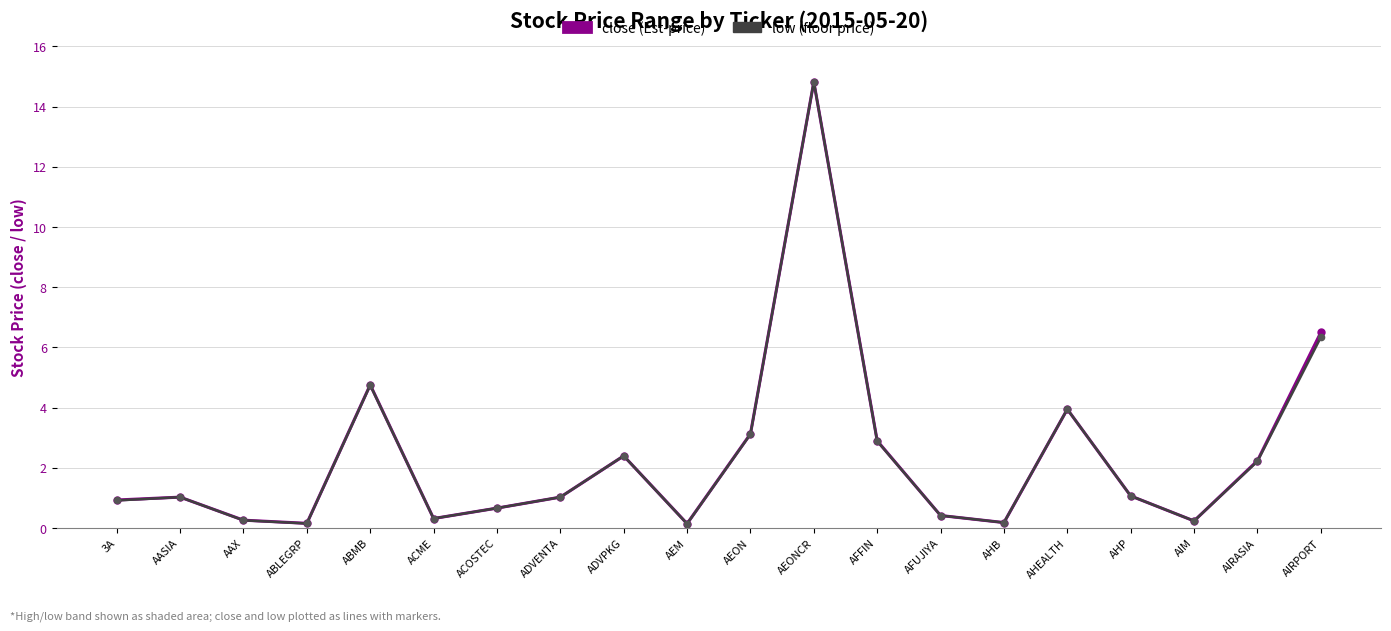

Which series changed the most between ABMB and AFFIN?

close